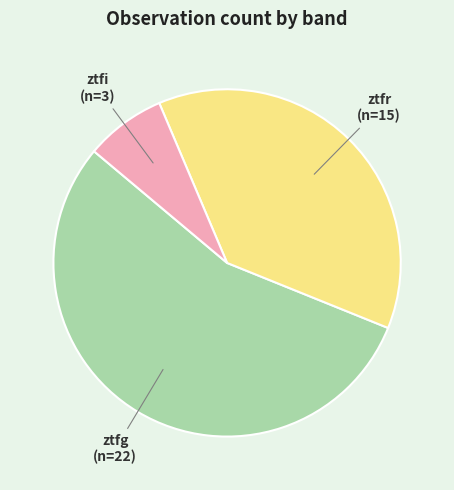

Does any single category account for the majority?

Yes